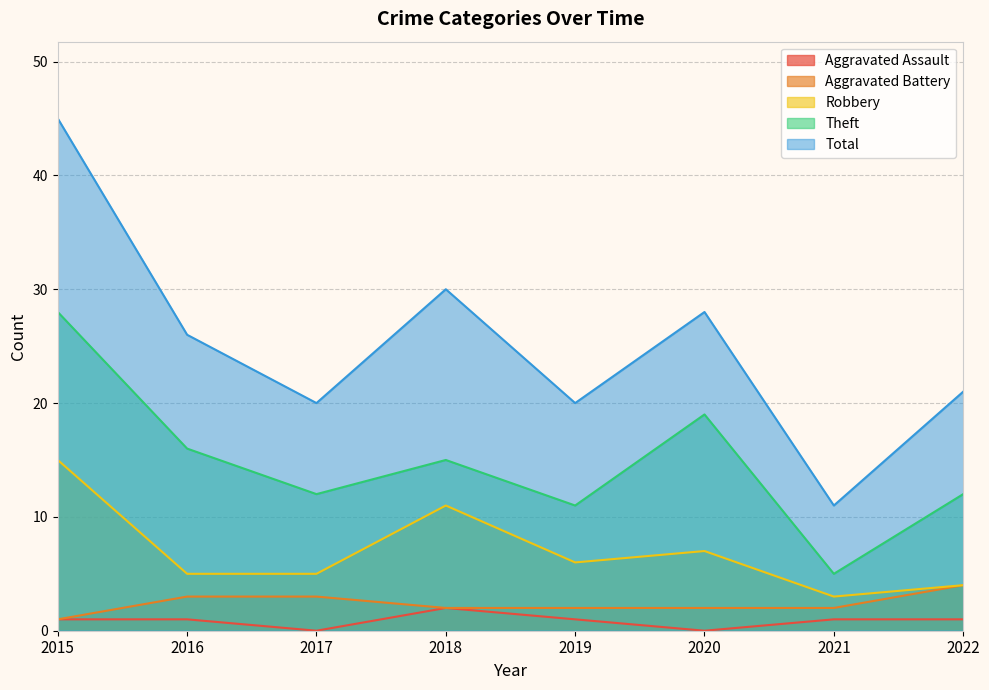

What is the approximate value of Robbery at 2021?

3